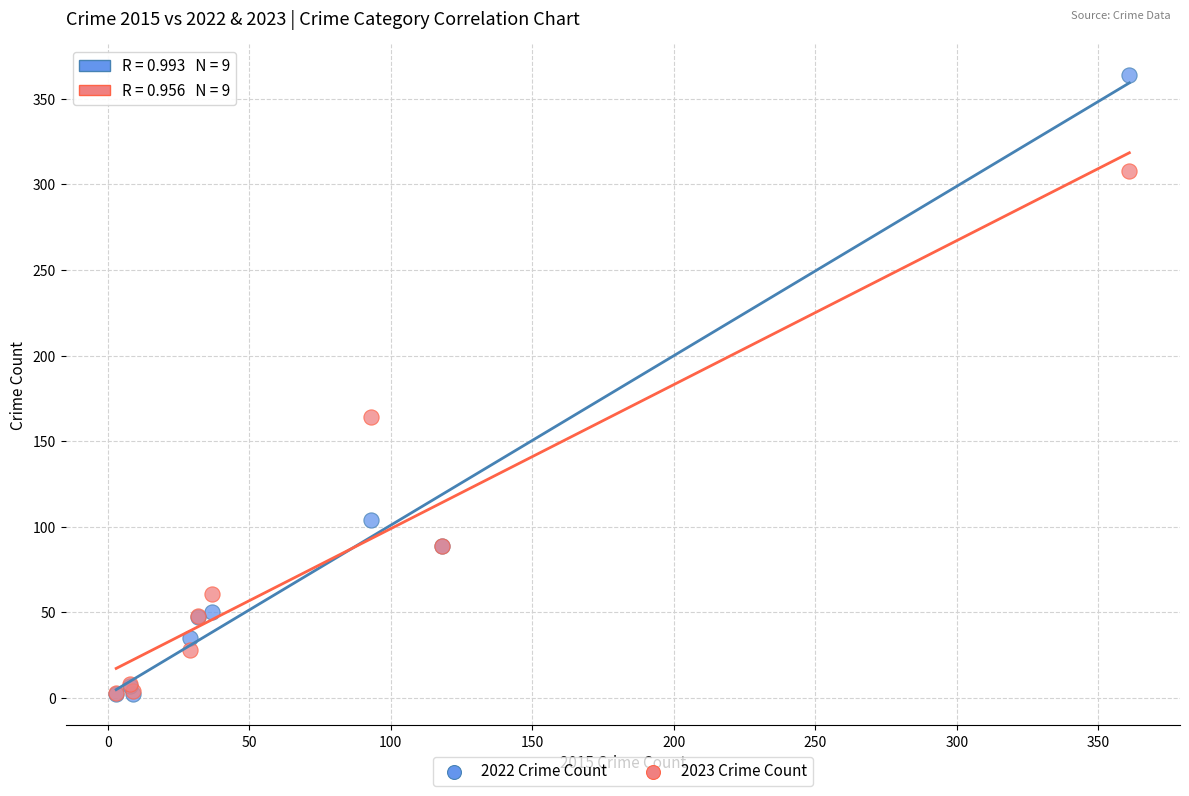

In the 2023 Crime Count series, what Y value is closest to 155?

164